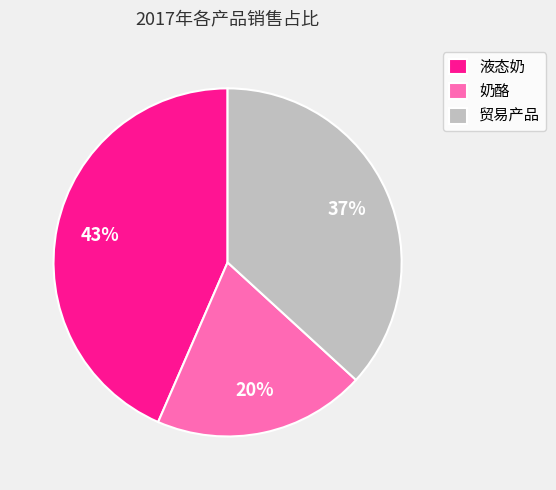

To the nearest percent, what is the combined percentage of 液态奶 and 奶酪?

63%